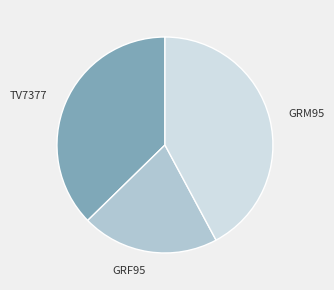

Is there any slice that represents more than half of the pie?

No